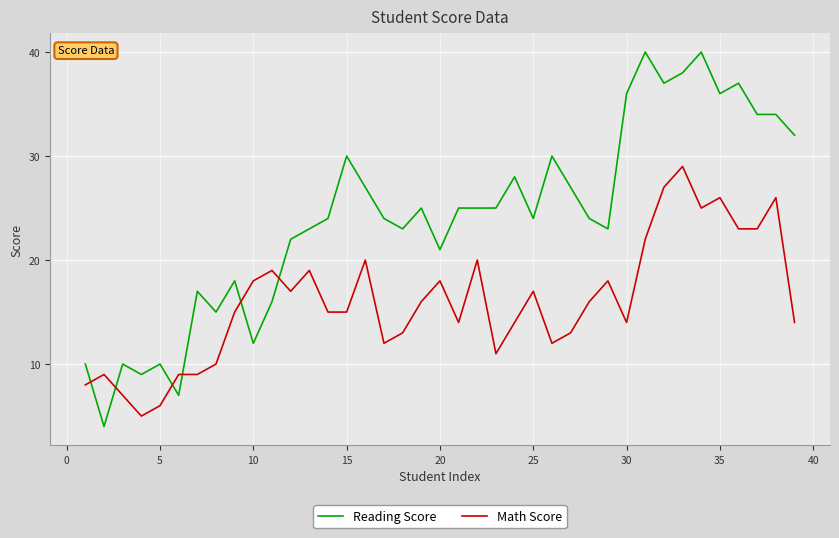

Rank the series by their average value, from highest to lowest.

Reading Score, Math Score